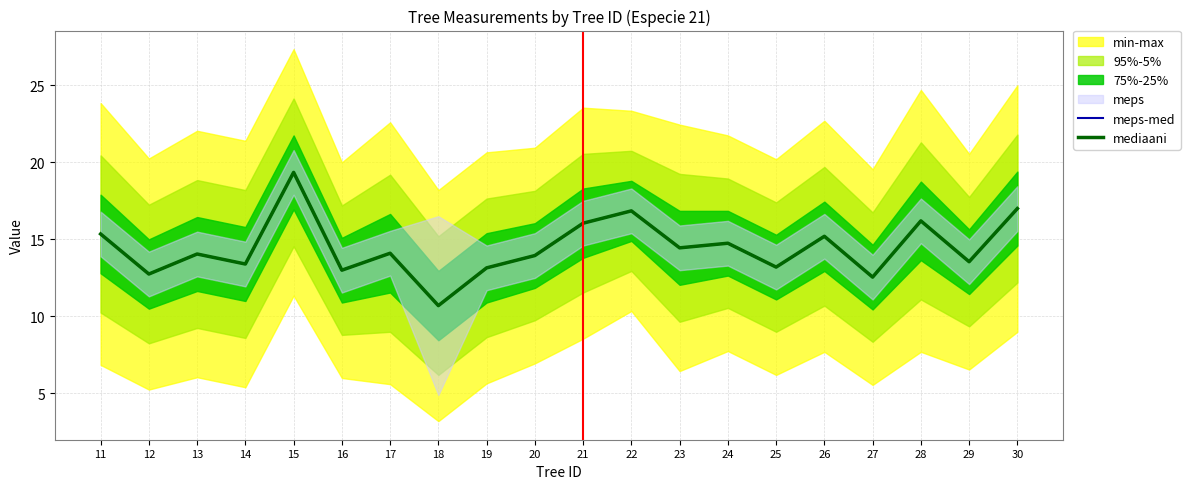

What is the difference between the mediaani values at 23 and 15?

4.9